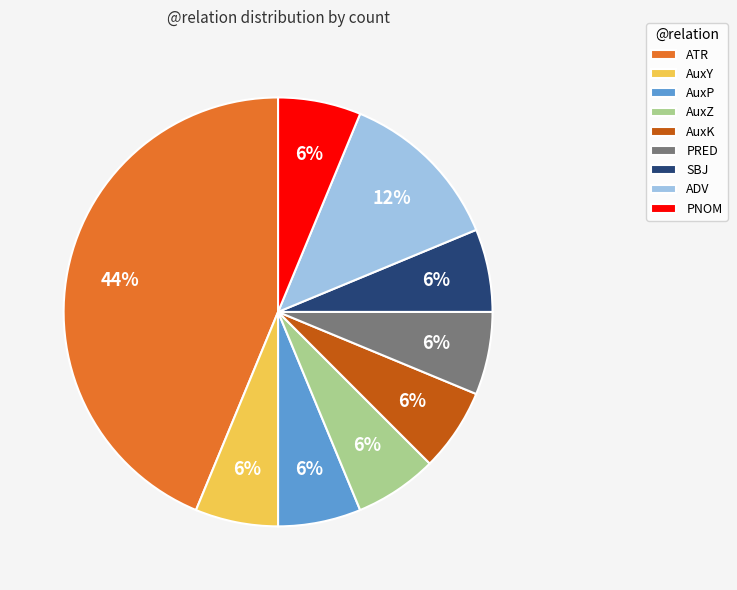

To the nearest percent, what is the difference between the AuxK and ADV slice percentages?

6%